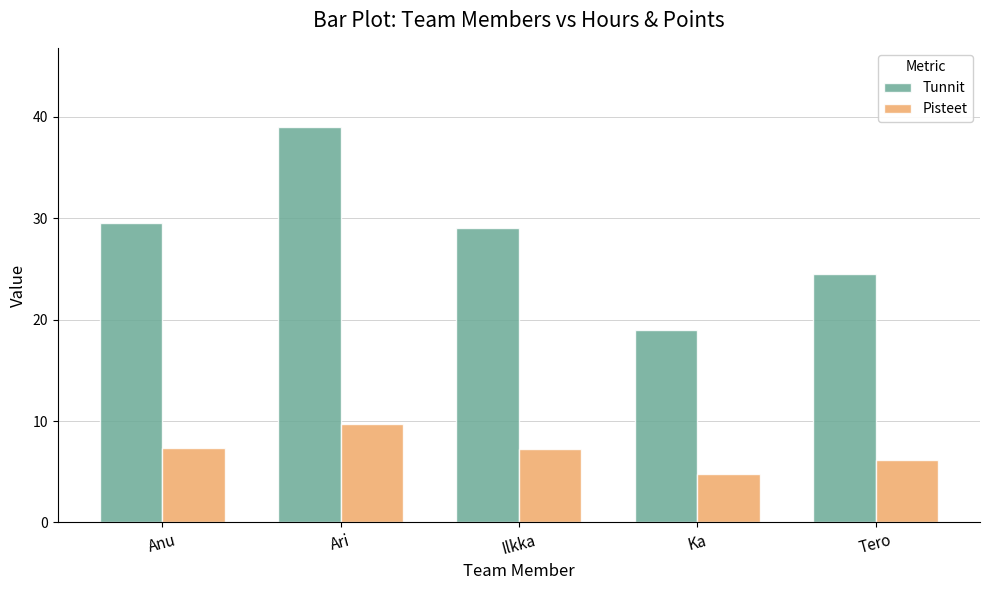

Are the bars grouped side by side (vs. stacked)?

Yes